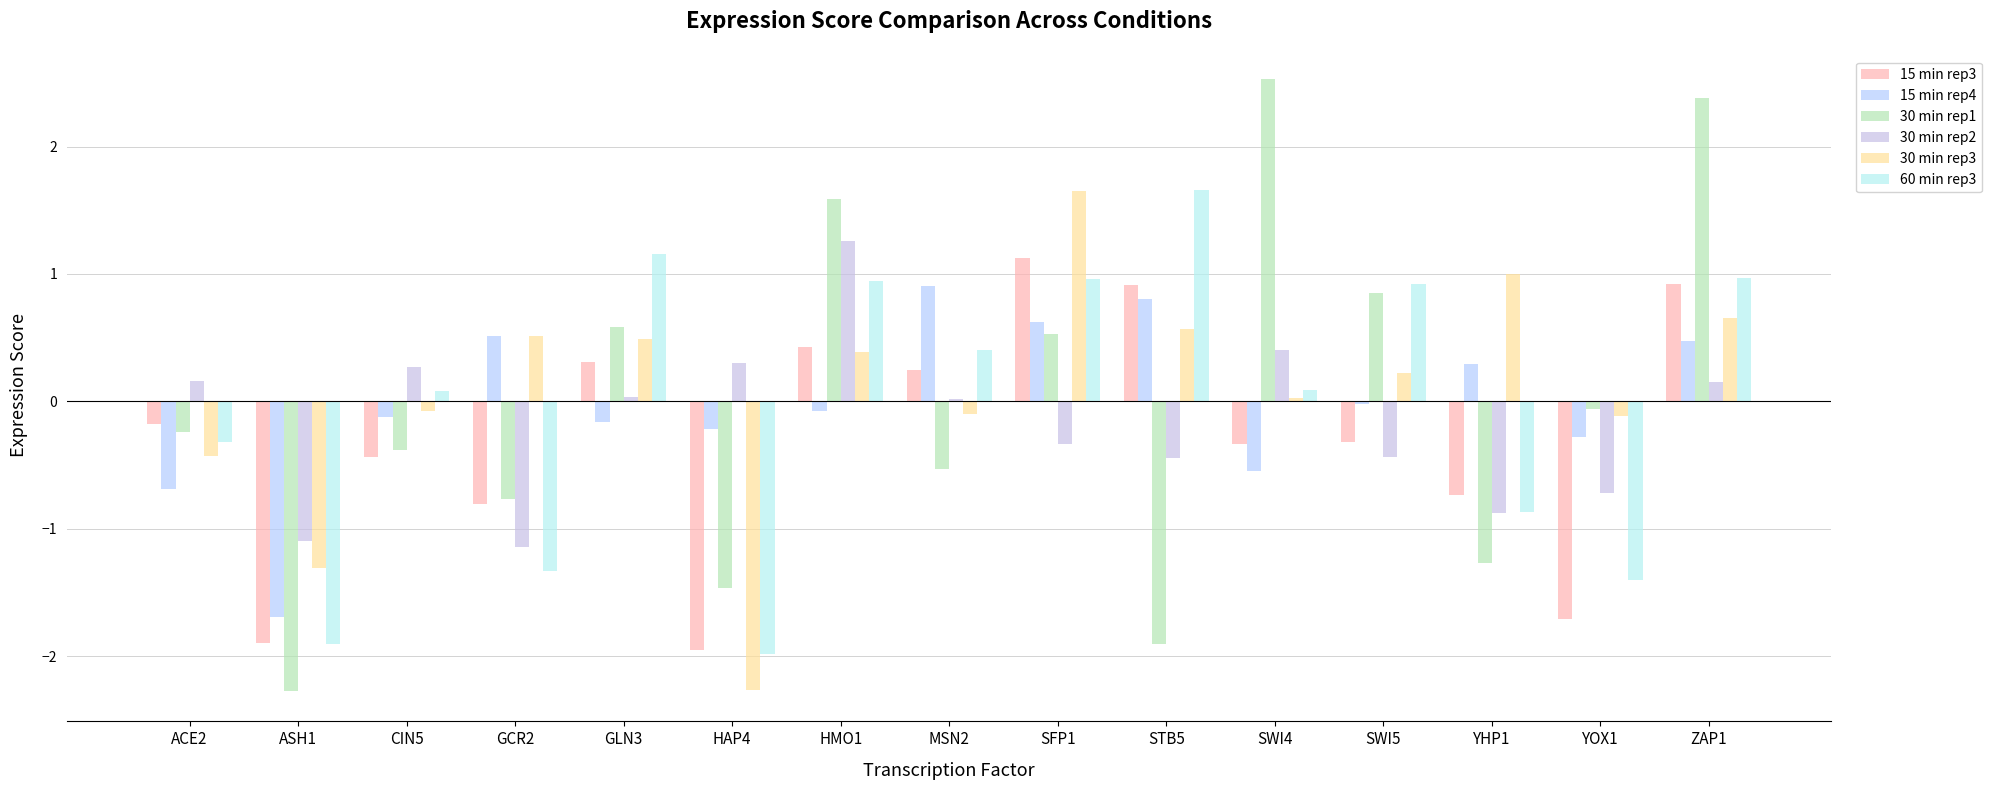

What is the average value of the 30 min rep2 series?

-0.2